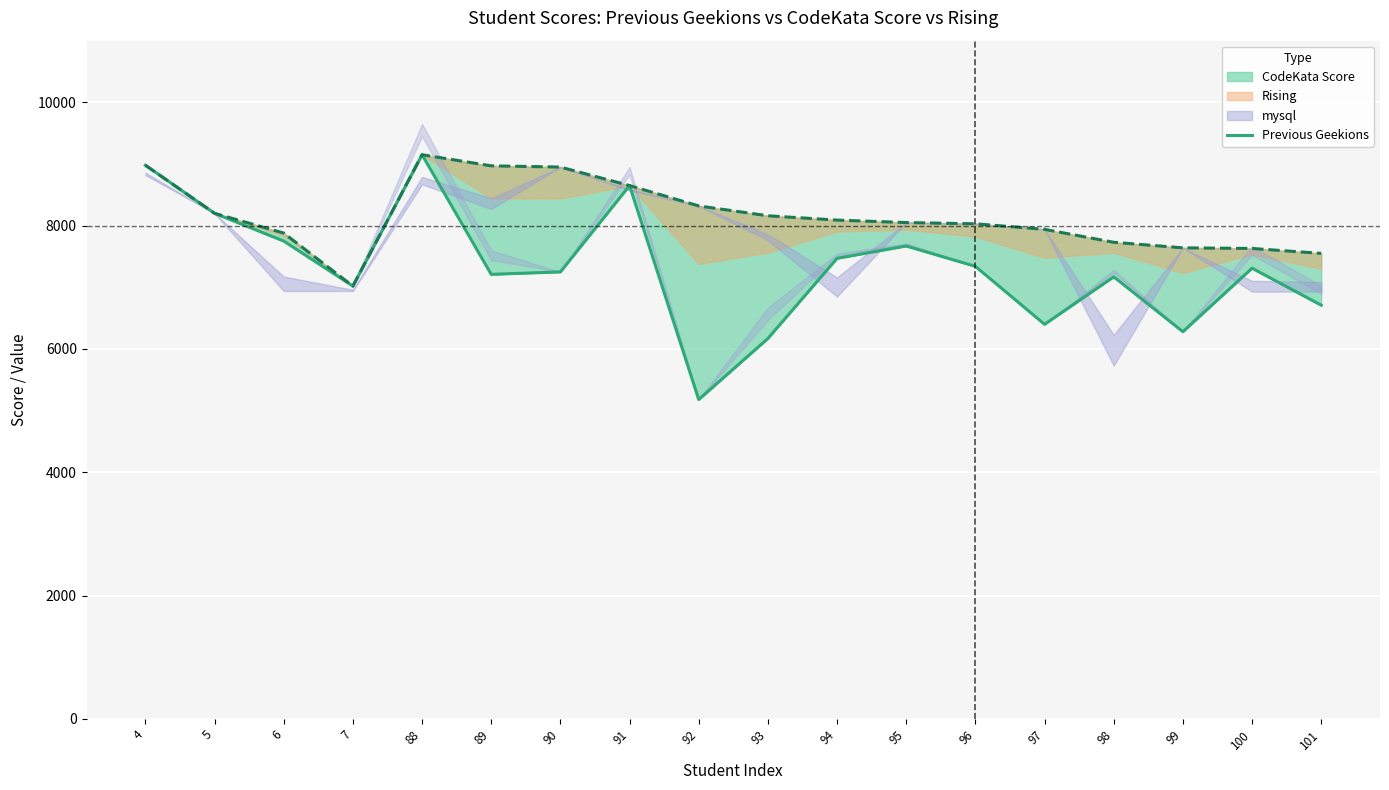

Between 7 and 99, which is larger?

7